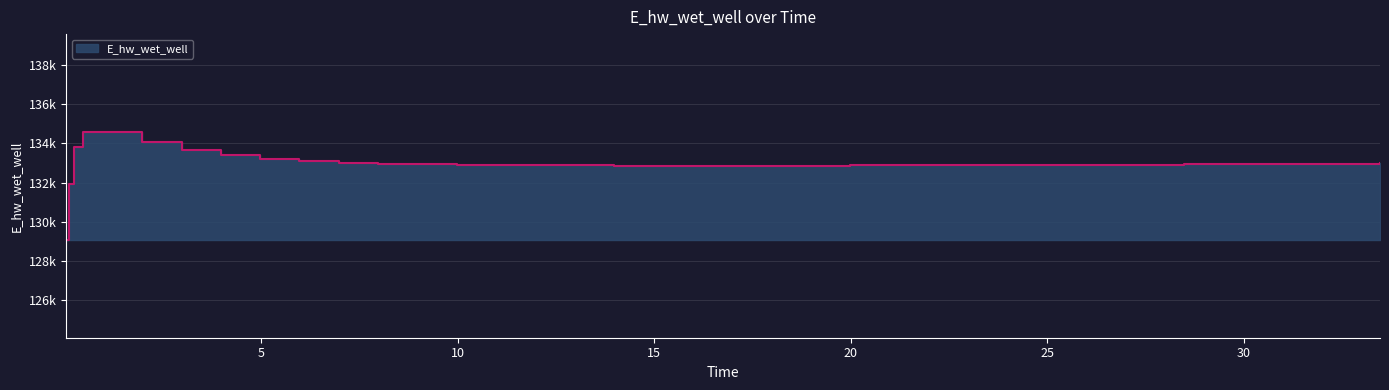

Is it true that the value at 22 is 83322.5?

False